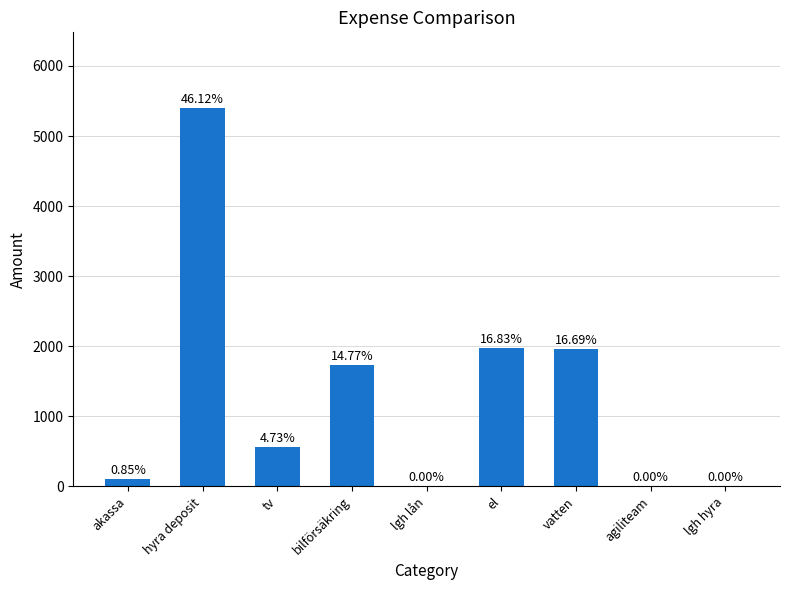

What is the greatest value displayed?

5400